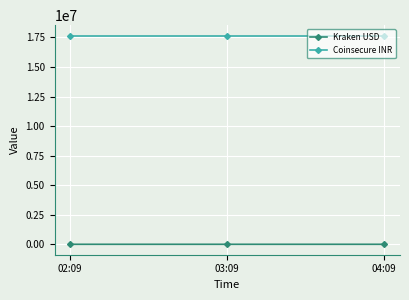

At which label does Kraken USD first exceed 2592?

02:09